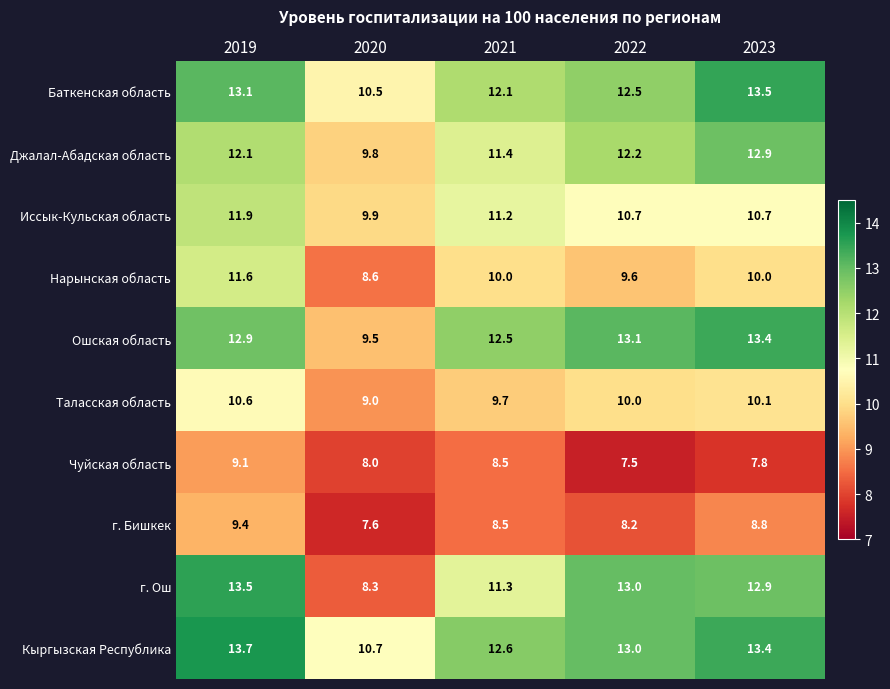

At which label does Нарынская область first exceed 10?

2019